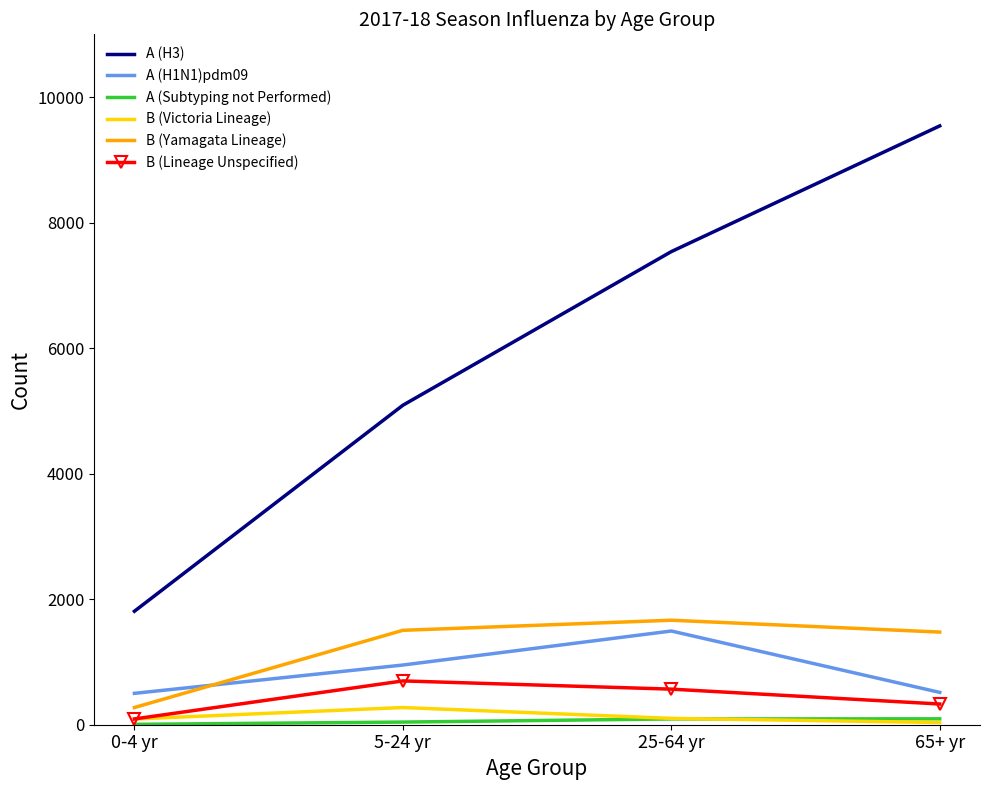

What value does the A (H1N1)pdm09 series have at 5-24 yr, to the nearest 10?

950